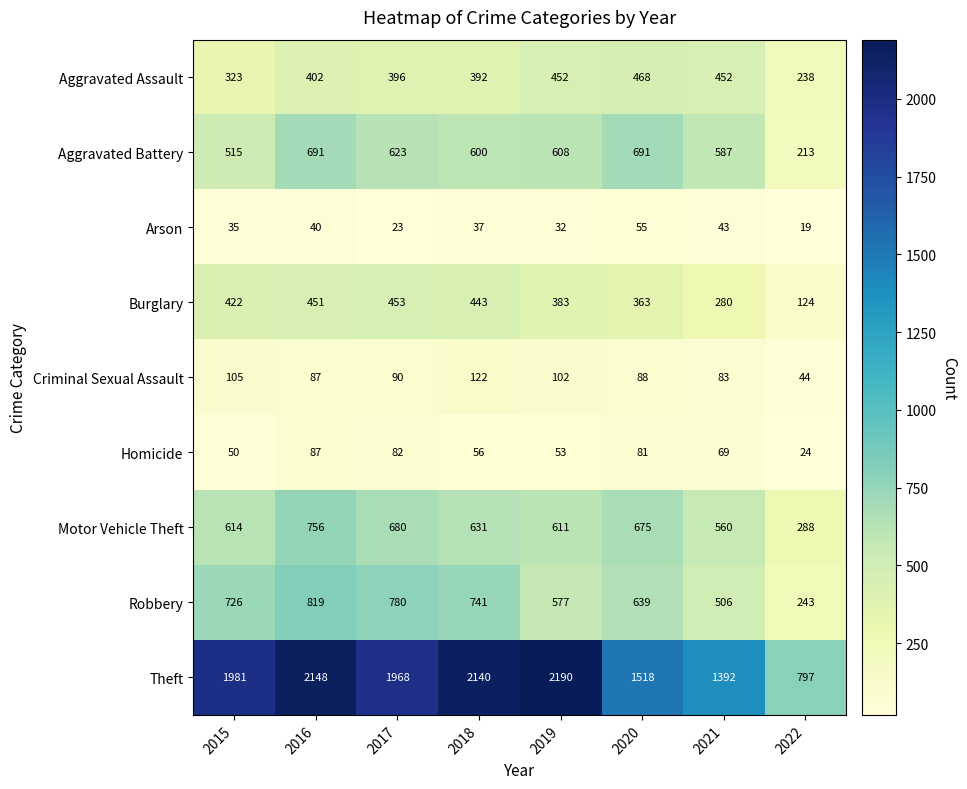

The Aggravated Assault series shows 323 at 2015. True or false?

True